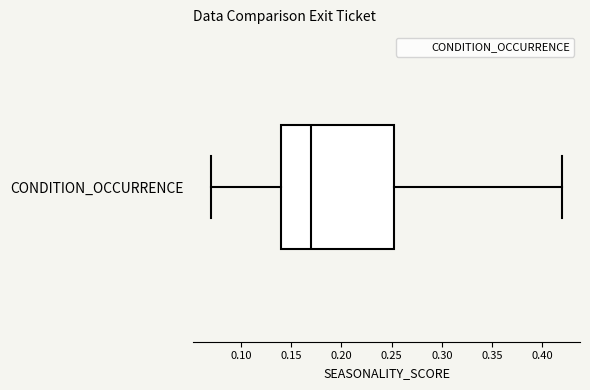

Read this box plot against the x-axis: the position of the median line, the range covered by the box, and the ends of both whiskers. The values are not printed on the chart, so give them approximately, as read against the axis.

median 0.170, box 0.140 to 0.255, whiskers 0.070 to 0.420